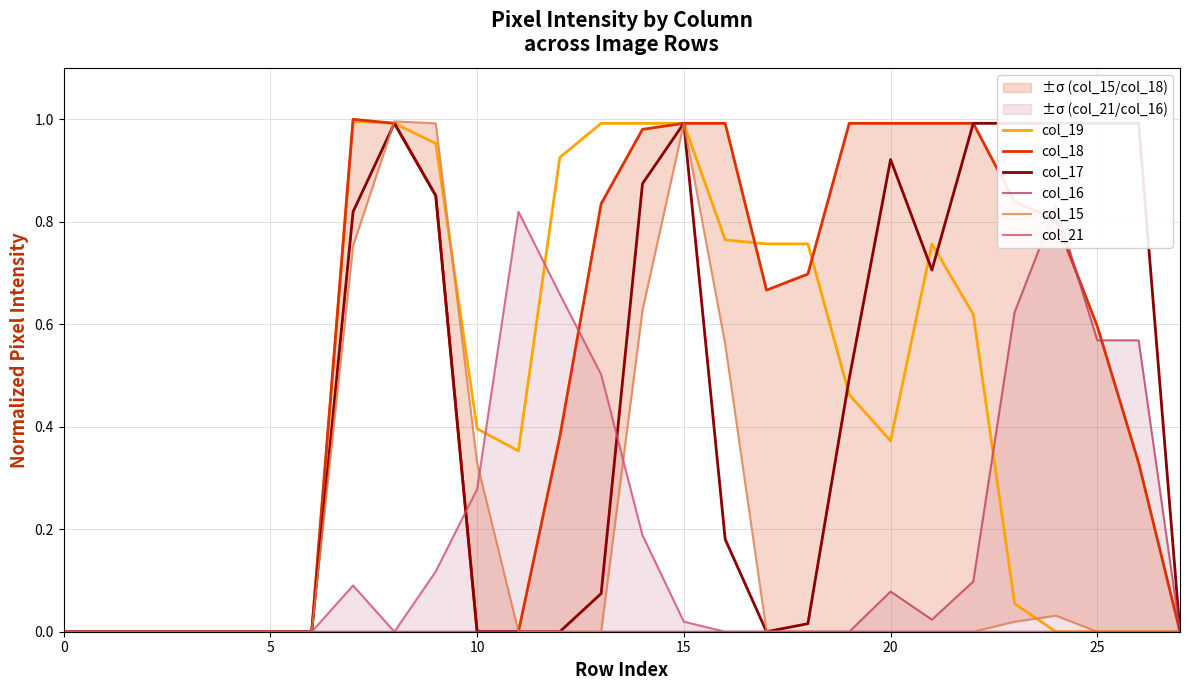

True or false: col_19 has a value of 0.6 at 5.

False